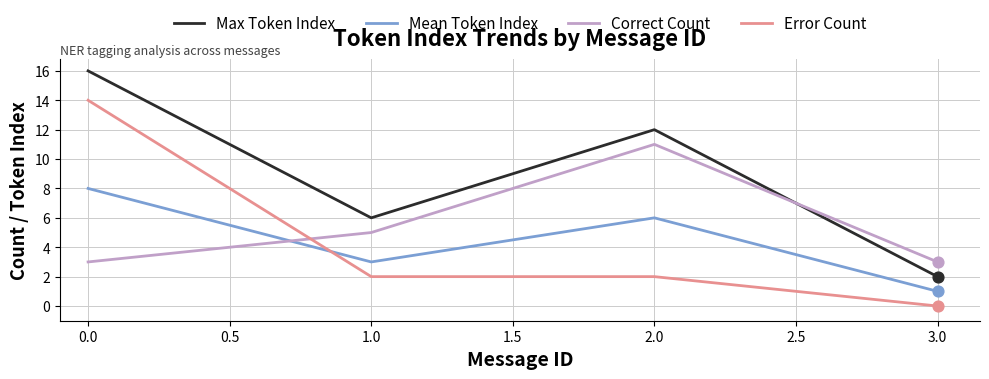

At how many categories does at least one series exceed 10?

2